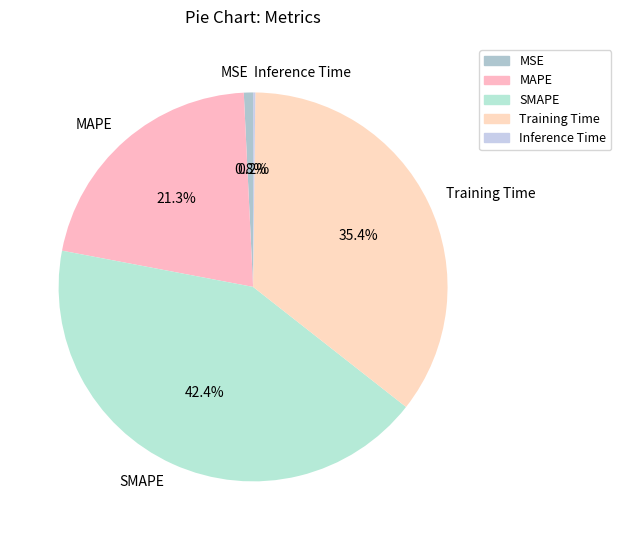

What percentage is the MAPE slice, to the nearest percent?

21%